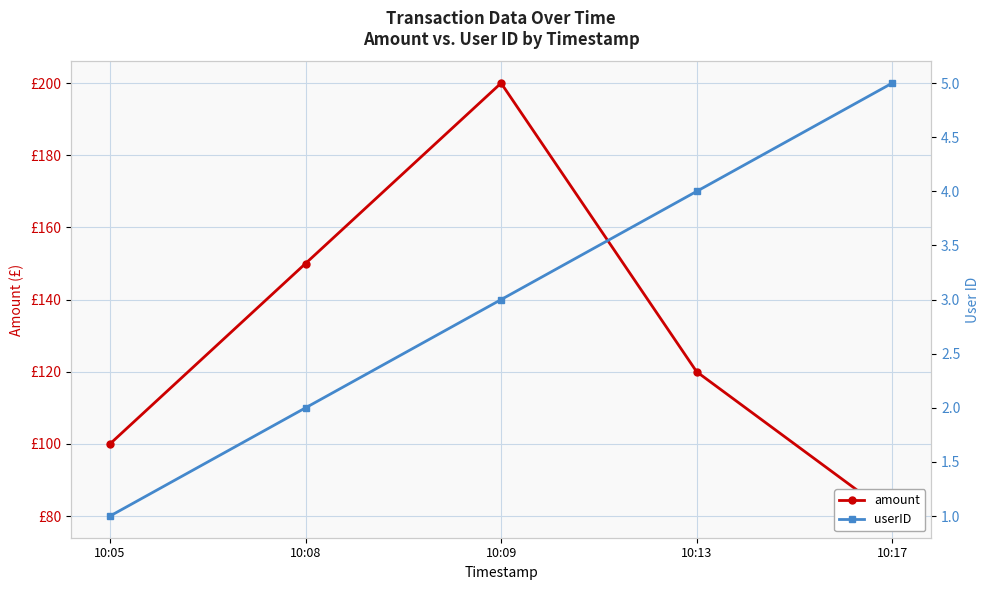

The userID series shows 1 at 10:05. True or false?

True